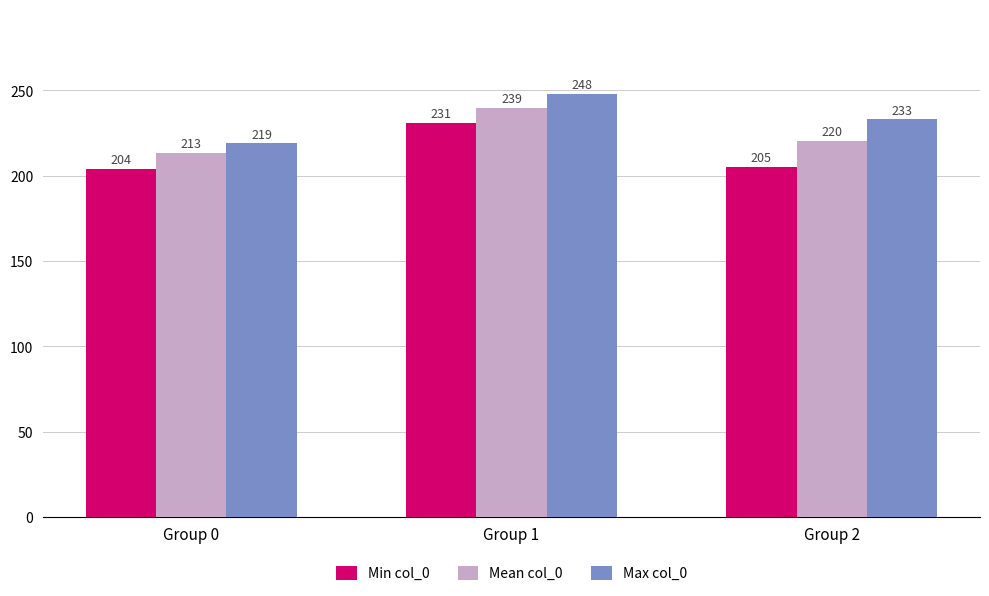

At which label does Min col_0 reach its peak?

Group 1